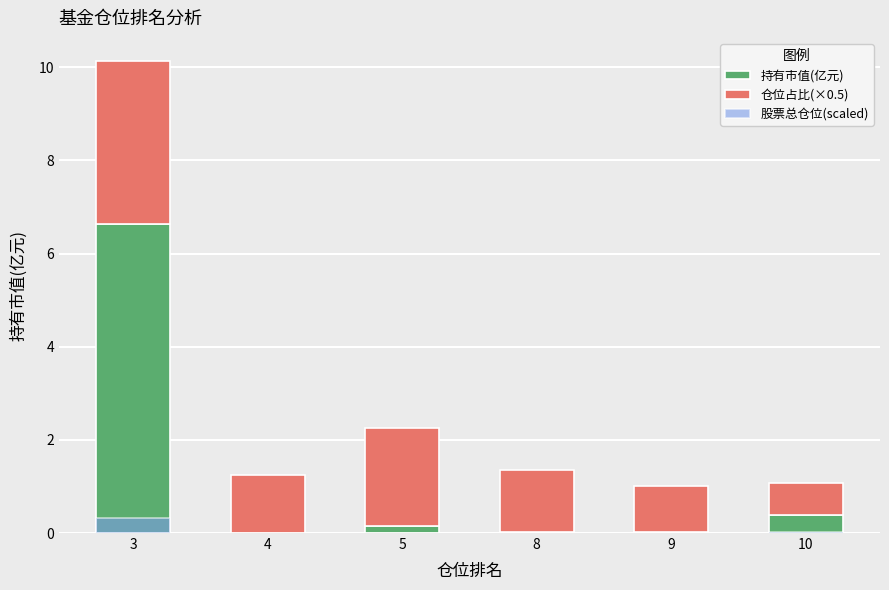

What is the value of the 股票总仓位(scaled) bar at the 1st from the left?

0.3